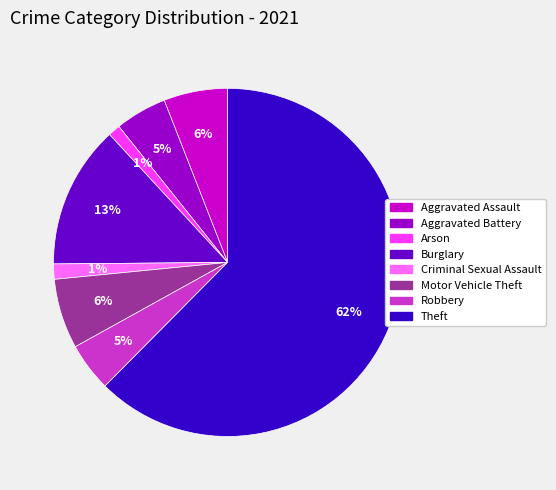

Does any single category account for the majority?

Yes